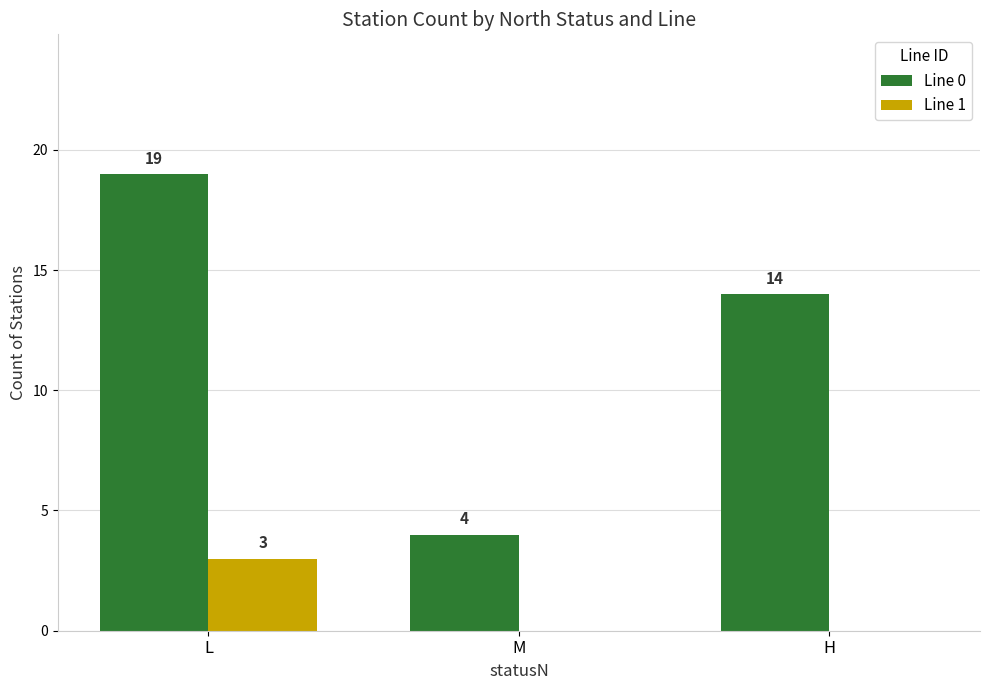

Reading left to right, transcribe all the data shown in this chart.

Line 0: L=19	M=4	H=14
Line 1: L=3	M=0	H=0